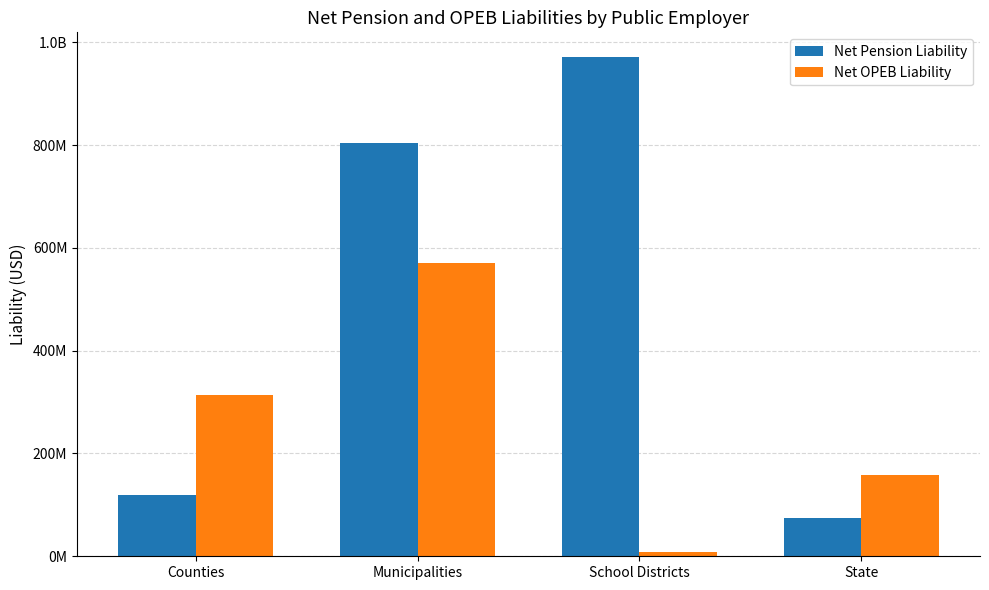

Are the bars horizontal?

No